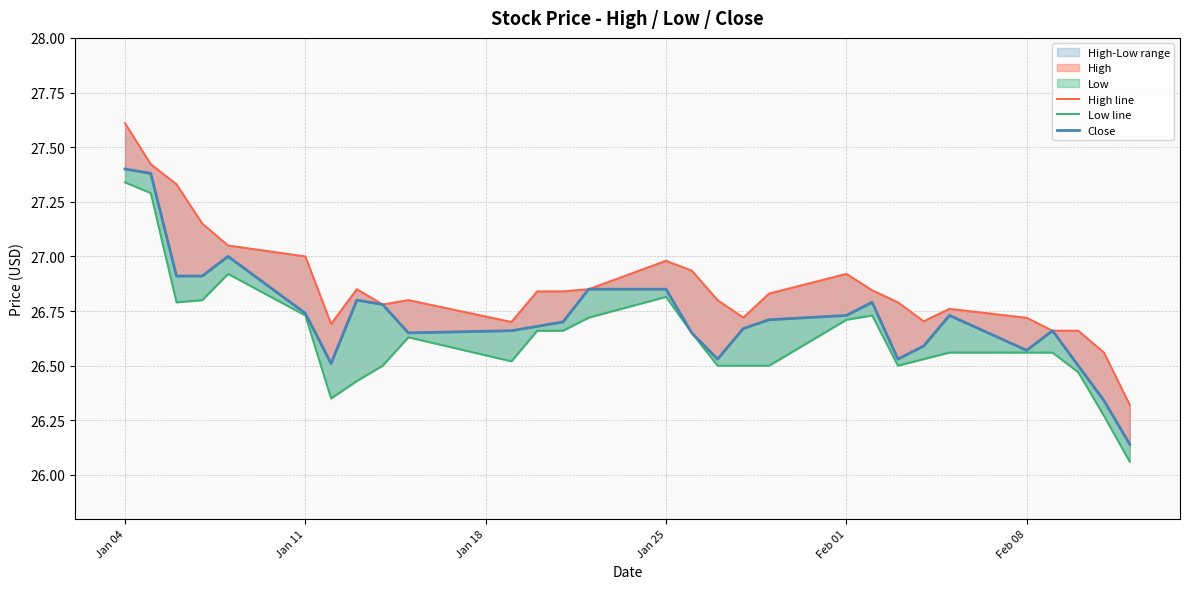

Is this an area chart (filled region under the line)?

No